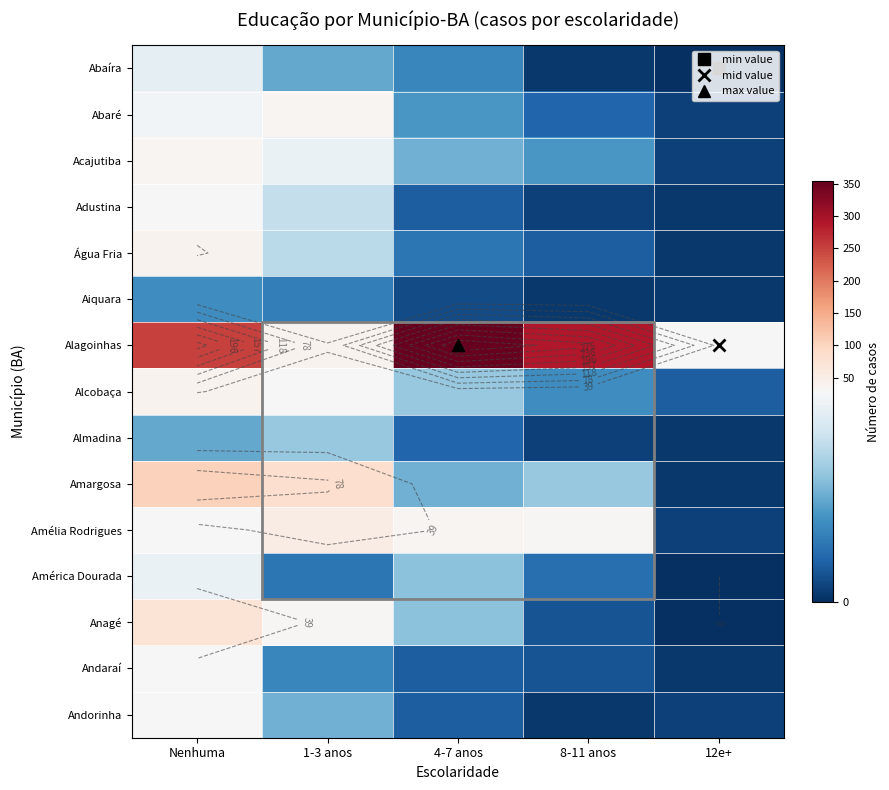

At Nenhuma, list the series in order from largest to smallest.

Alagoinhas, Amargosa, Anagé, Água Fria, Alcobaça, Acajutiba, Adustina, Amélia Rodrigues, Andaraí, Andorinha, Abaré, América Dourada, Abaíra, Almadina, Aiquara